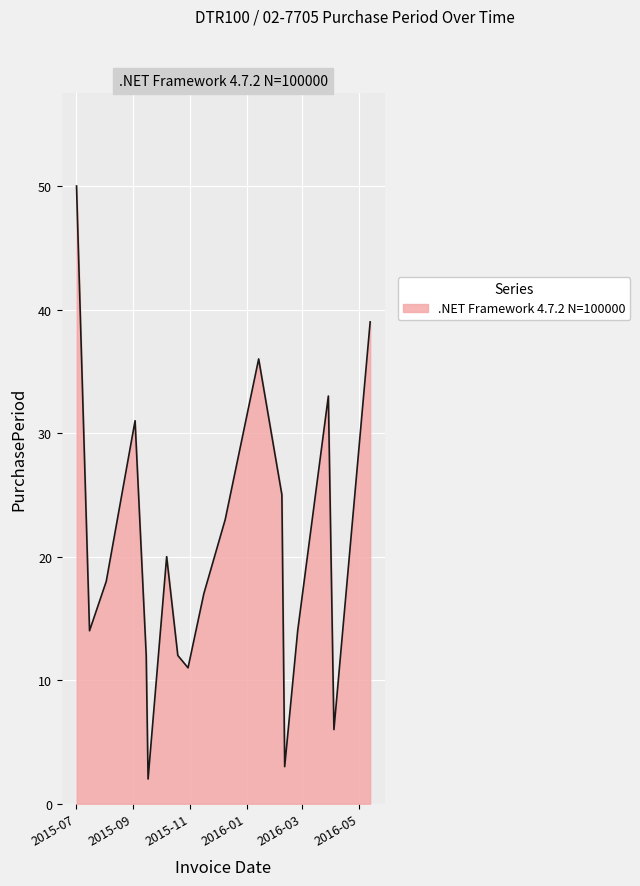

What is the difference between the maximum and minimum values?

48